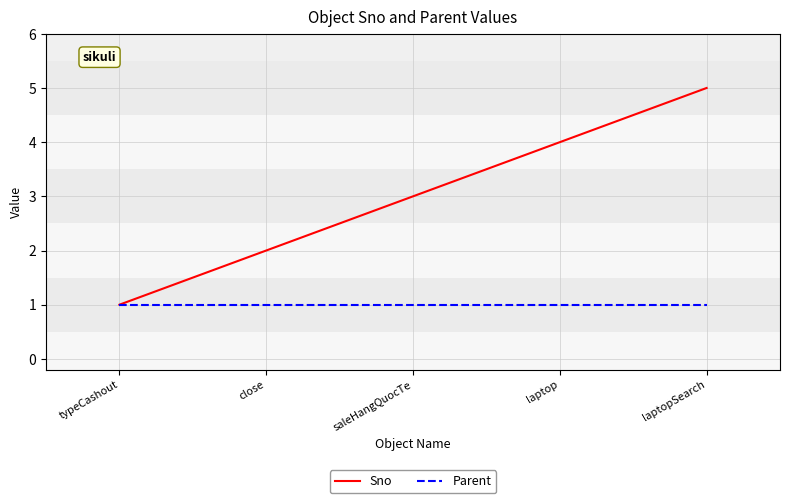

How many Sno values are between 2 and 4?

3